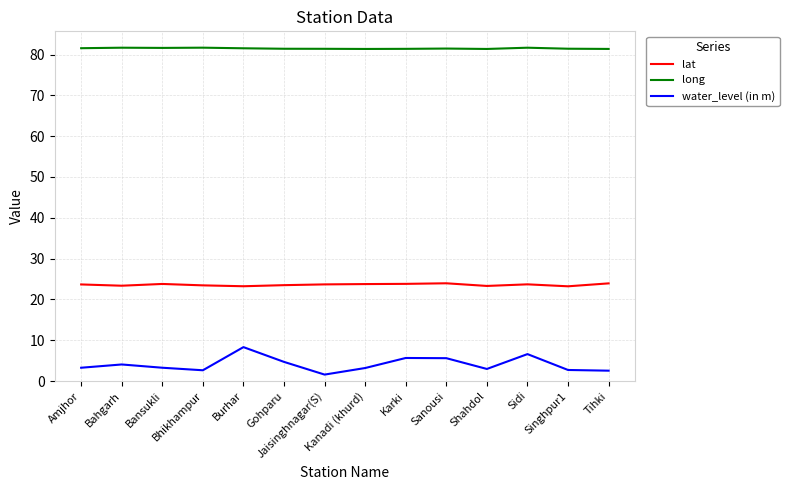

Rank the series by their average value, from lowest to highest.

water_level (in m), lat, long